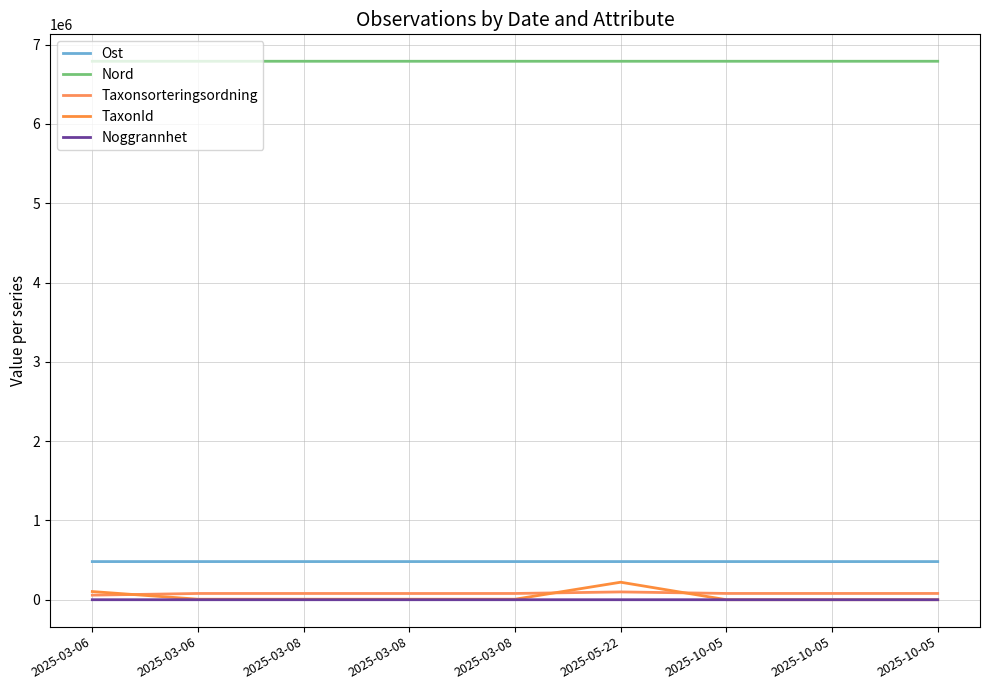

Is this an area chart (filled region under the line)?

No